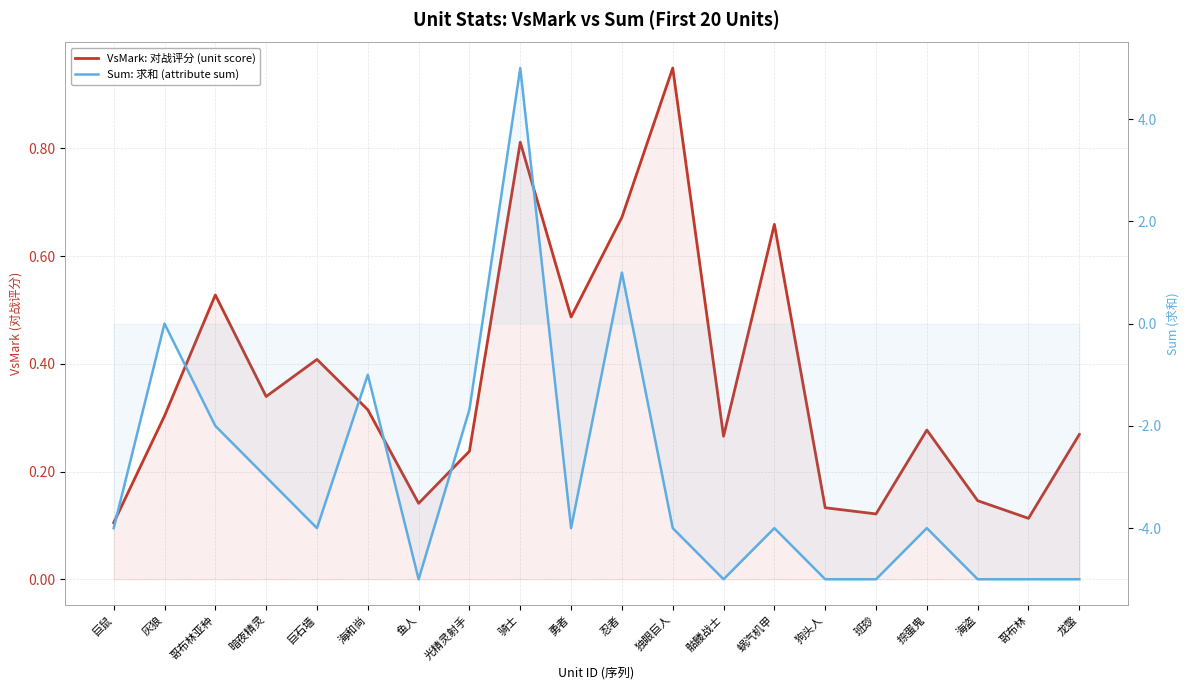

Is it true that VsMark: 对战评分 (unit score) equals 0.7 at 巨石墙?

False